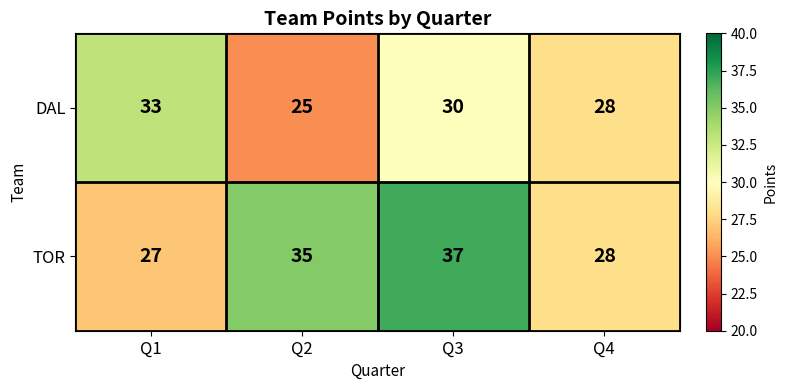

Reading left to right, what are all the values shown in this chart?

DAL: 33	25	30	28
TOR: 27	35	37	28